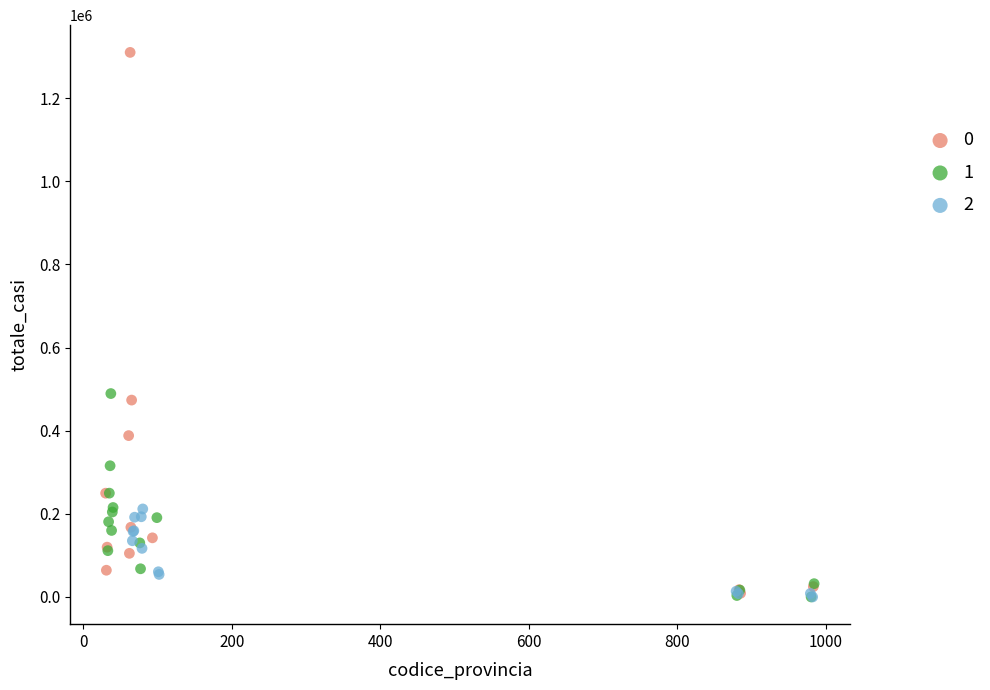

What are all the series names shown in the legend?

0, 1, 2